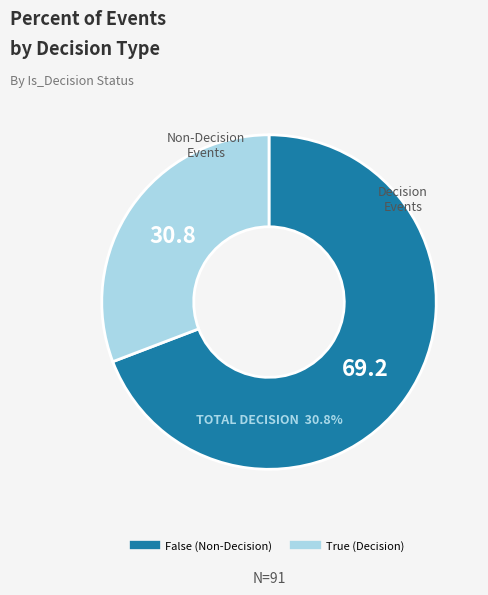

Rank the categories by value from highest to lowest.

False, True